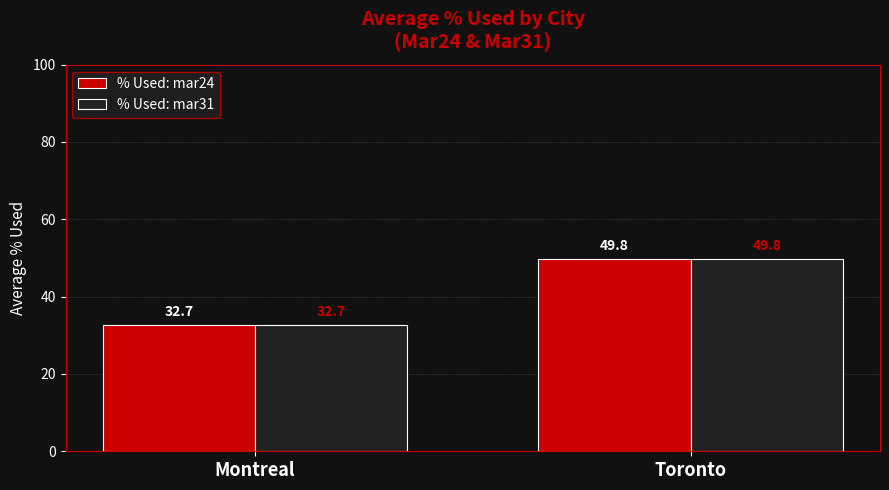

What is the greatest value displayed?

49.8